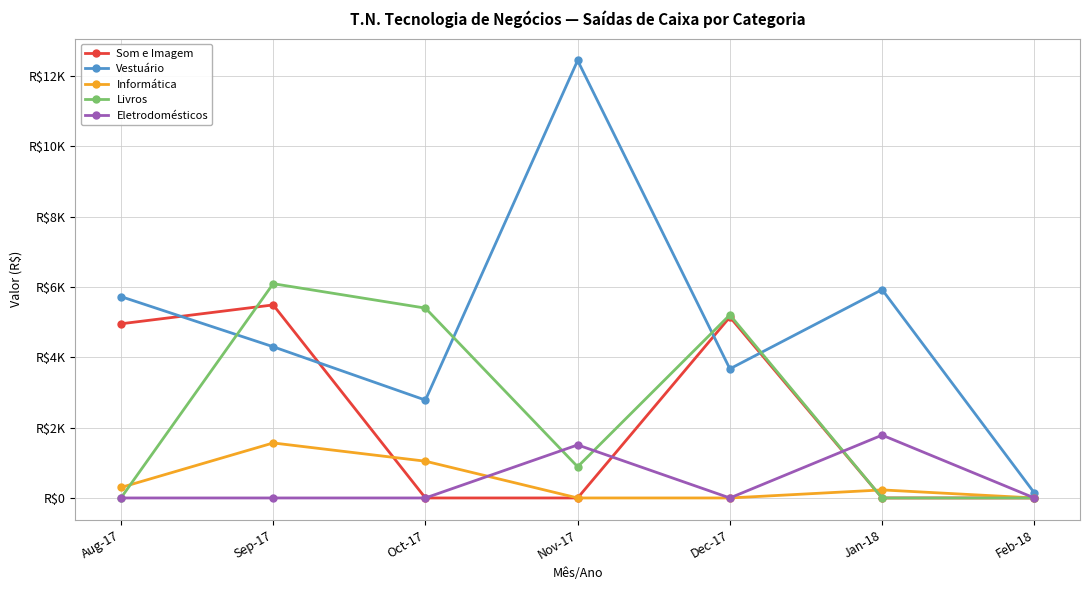

How many intersections are there between Livros and Vestuário?

4